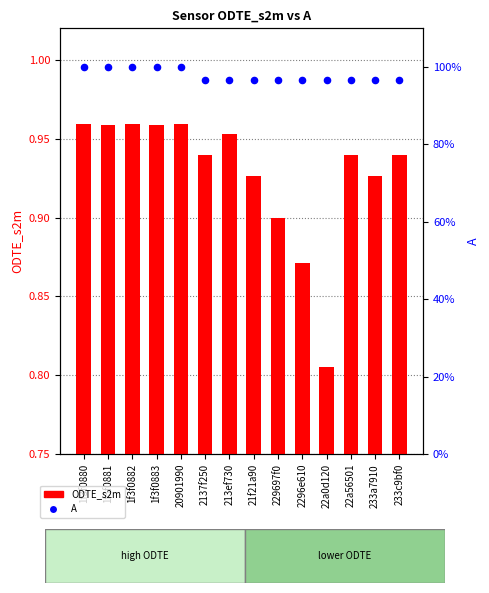

Which series reaches the maximum Y coordinate?

A